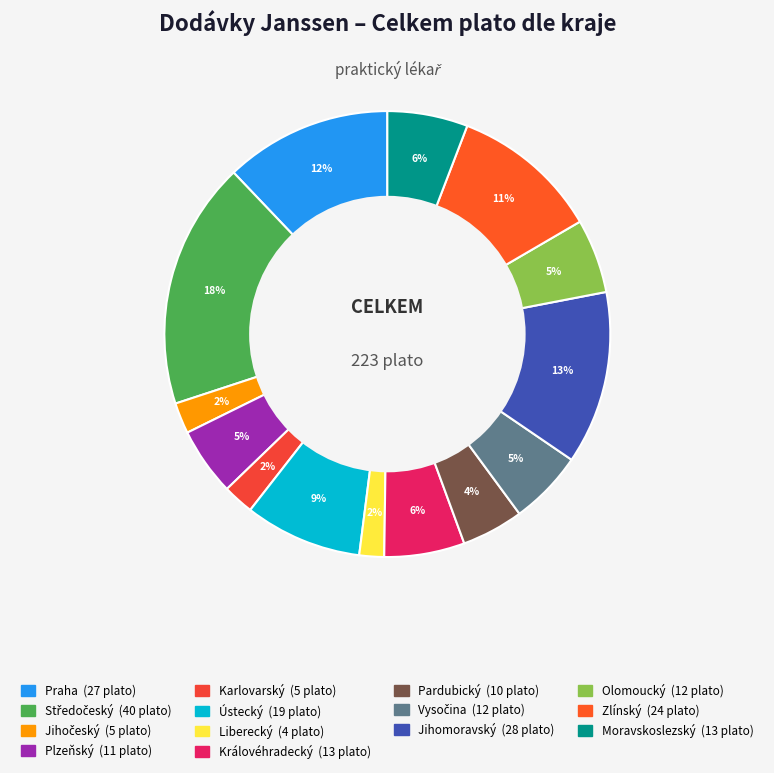

Combined, do Jihočeský and Jihomoravský account for over 50%?

No